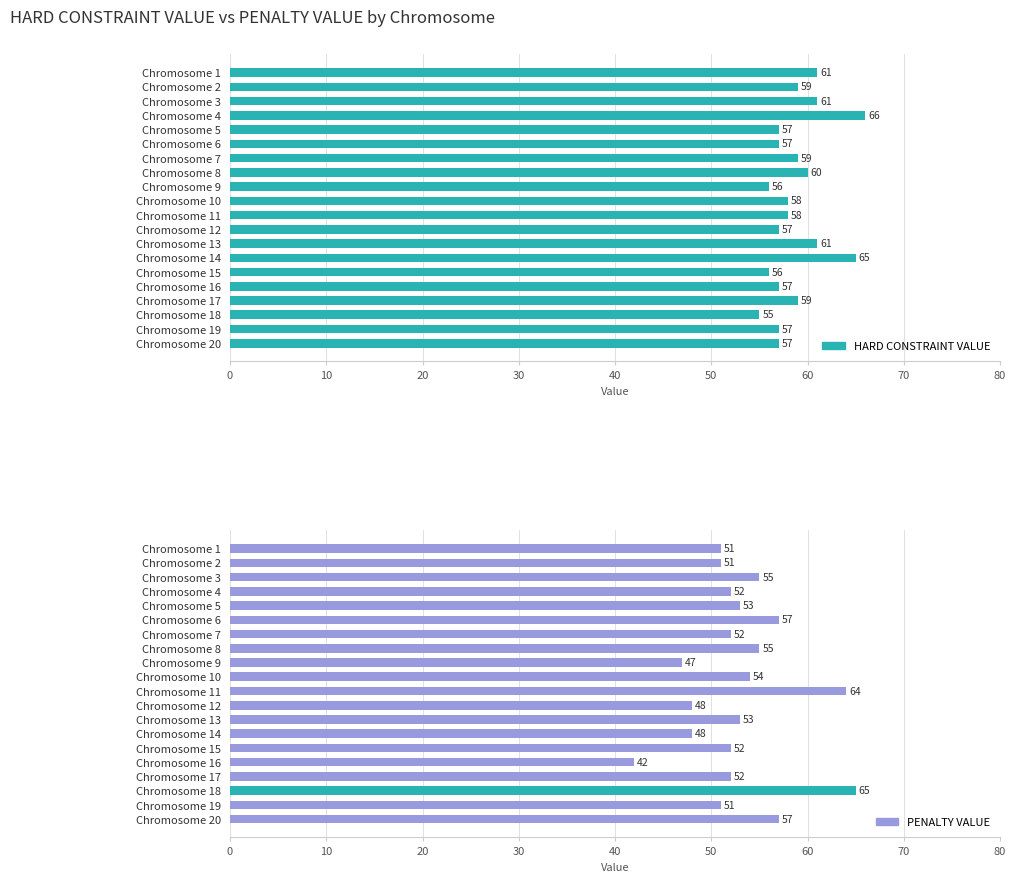

How many values in the HARD CONSTRAINT VALUE series are below 58?

9